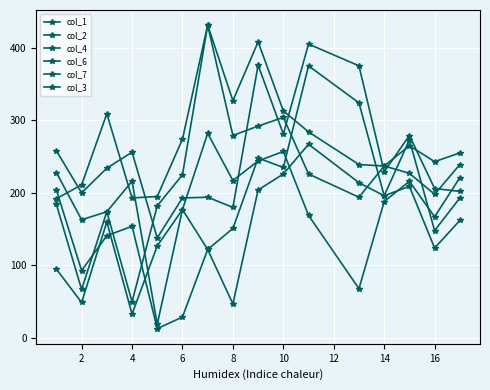

How many data points in col_6 are less than 265?

8